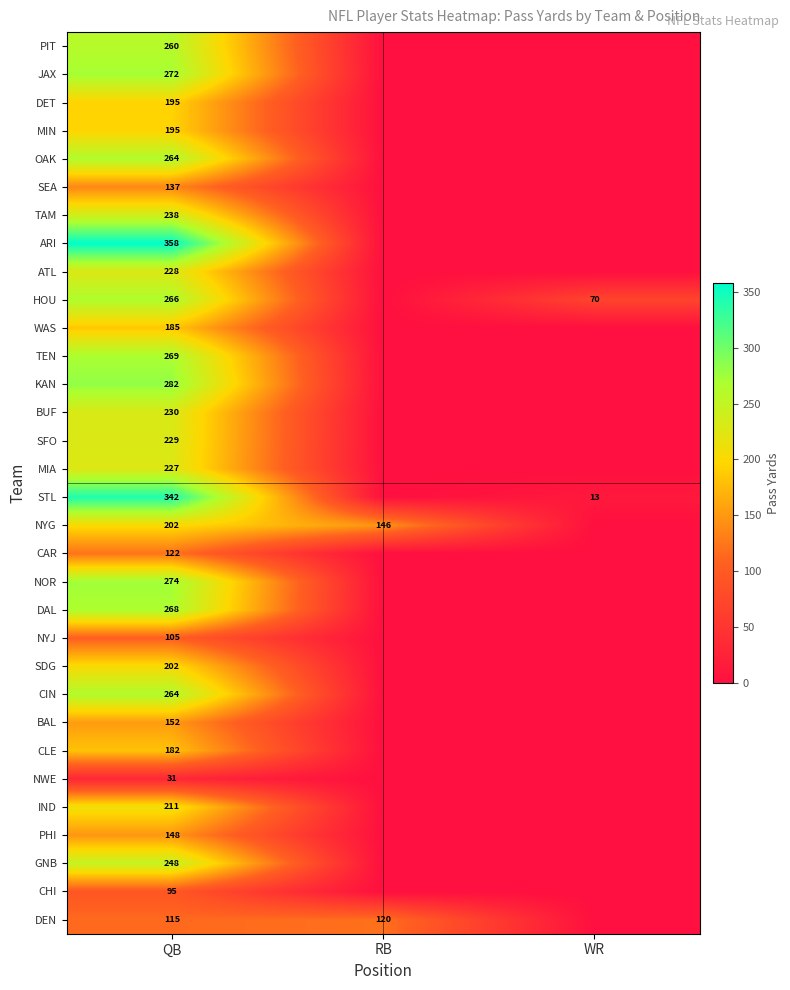

How many distinct data groups are displayed?

32